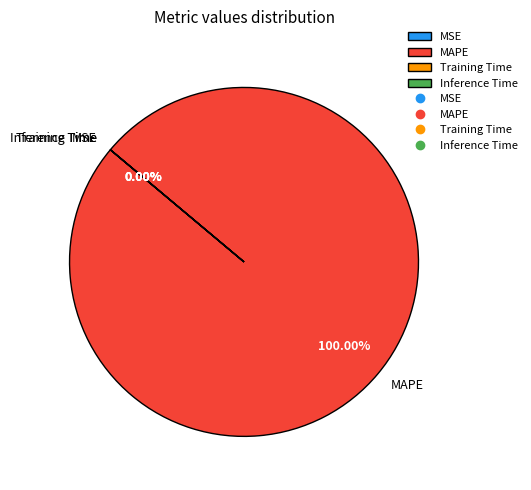

Which category has the biggest portion of the pie?

MAPE